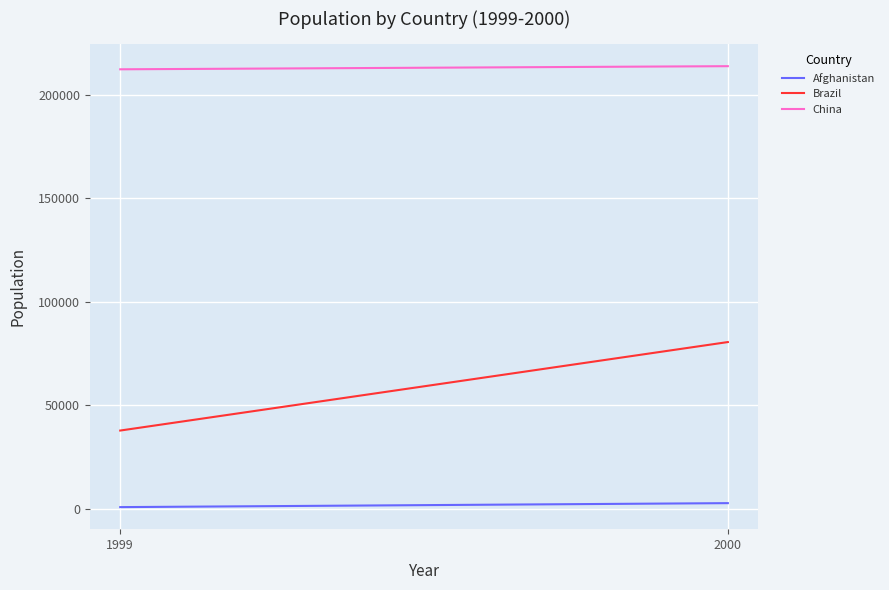

Is this an area chart (filled region under the line)?

No